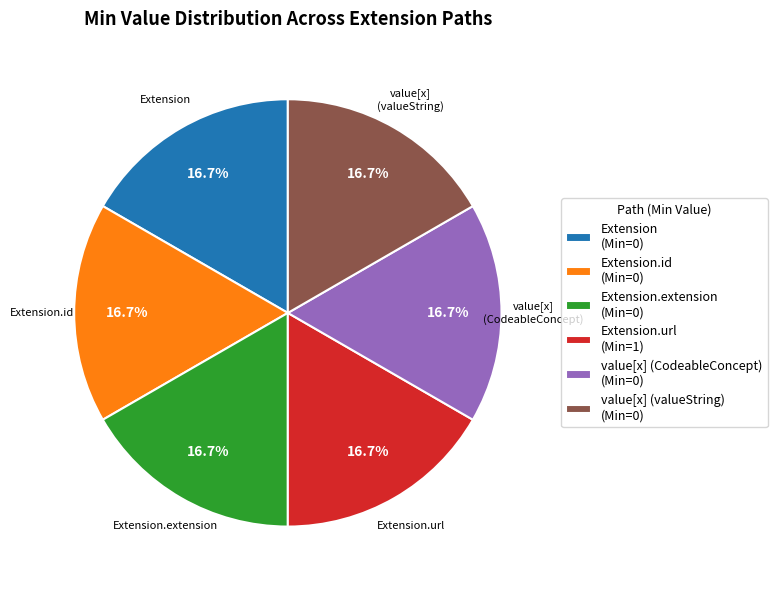

Is there a majority slice in this chart?

No